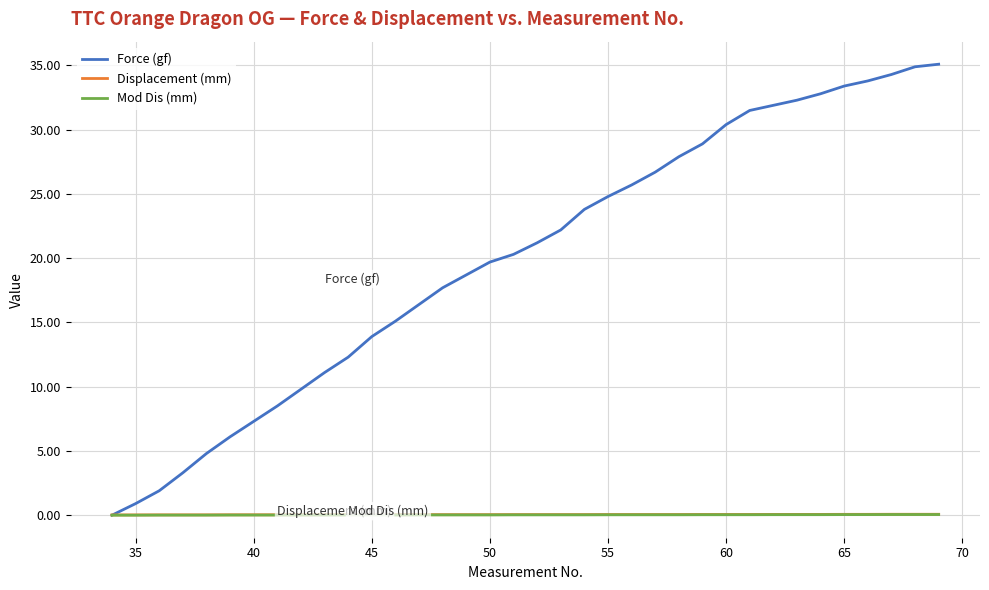

Which series has the largest range (max minus min)?

Force (gf)